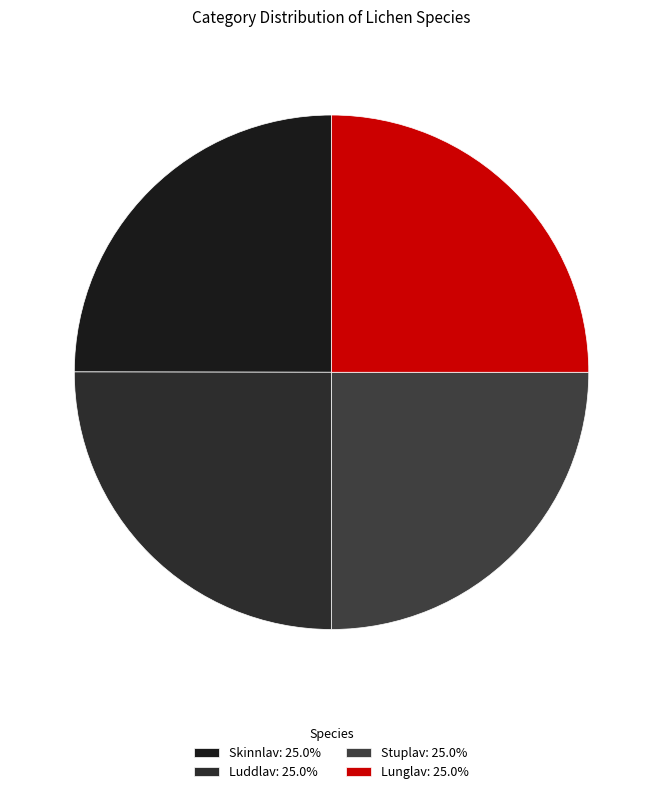

The Luddlav slice represents 34% of the pie. True or false?

False